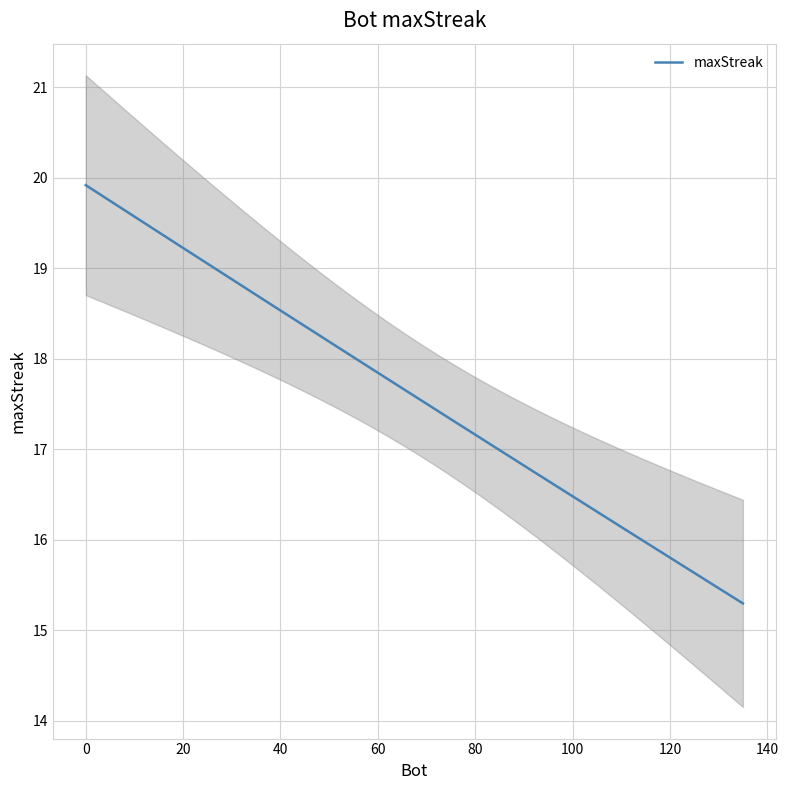

What is the highest value of the maxStreak series?

19.9